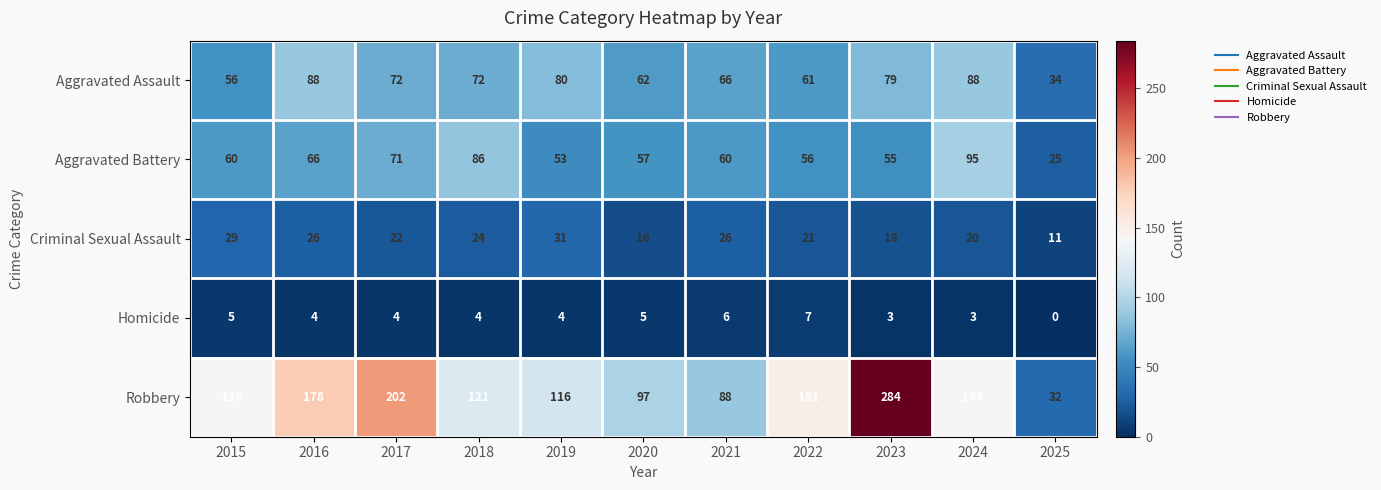

At how many categories does at least one series exceed 46?

10